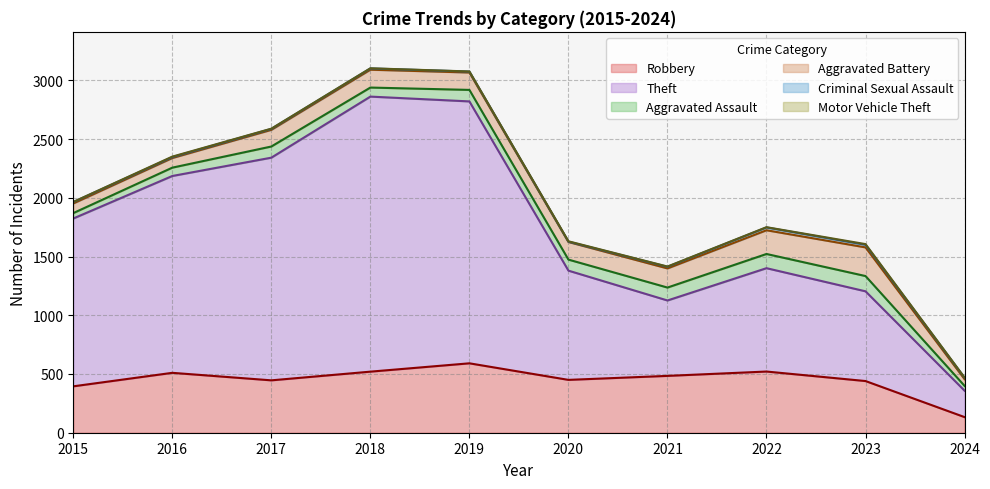

Reading right to left, list all the values displayed in this chart.

Robbery: 133	440	521	484	450	591	520	446	510	395
Theft: 225	764	880	642	930	2230	2342	1896	1676	1429
Aggravated Assault: 41	130	121	110	94	98	77	95	71	46
Aggravated Battery: 57	244	202	163	150	148	152	142	82	82
Criminal Sexual Assault: 12	22	24	14	3	8	11	8	8	12
Motor Vehicle Theft: 2	6	2	2	3	1	1	2	4	1